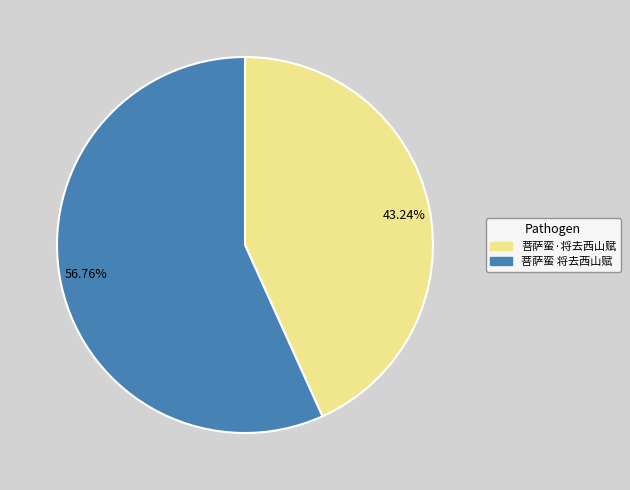

Is it true that 菩萨蛮·将去西山赋 is 54% of the pie?

False